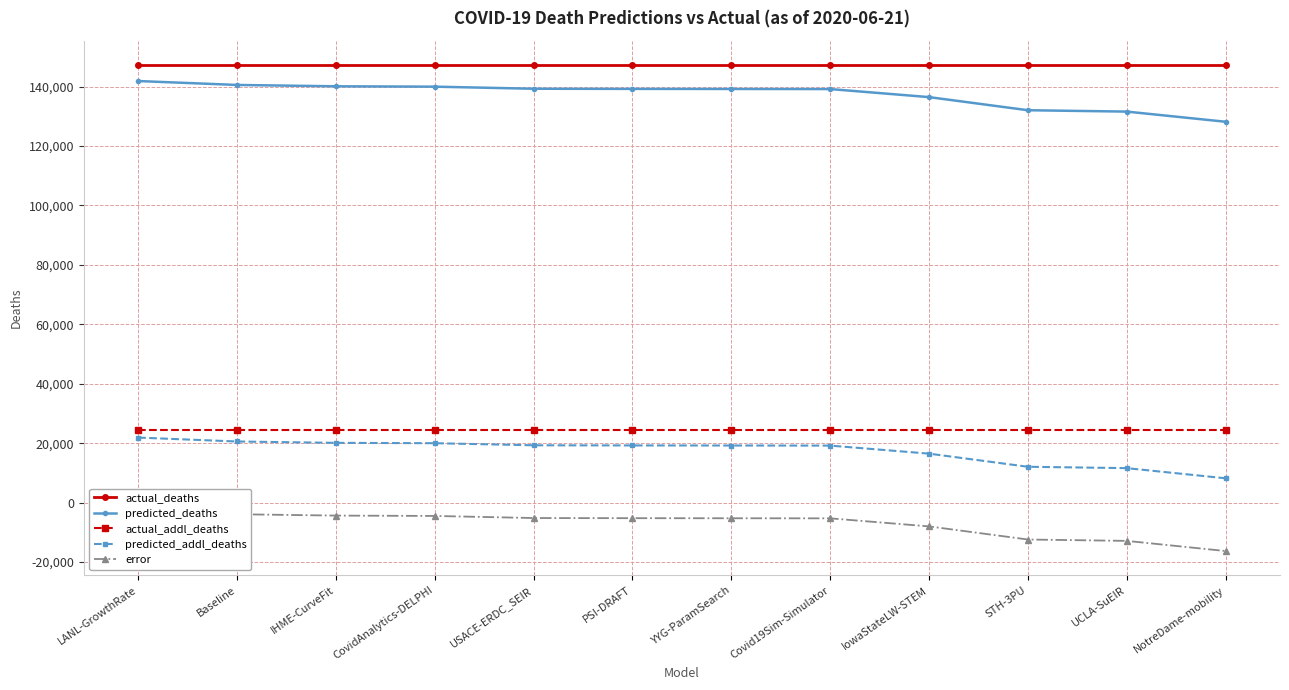

What is the total value across all series at IowaStateLW-STEM?

316642.0